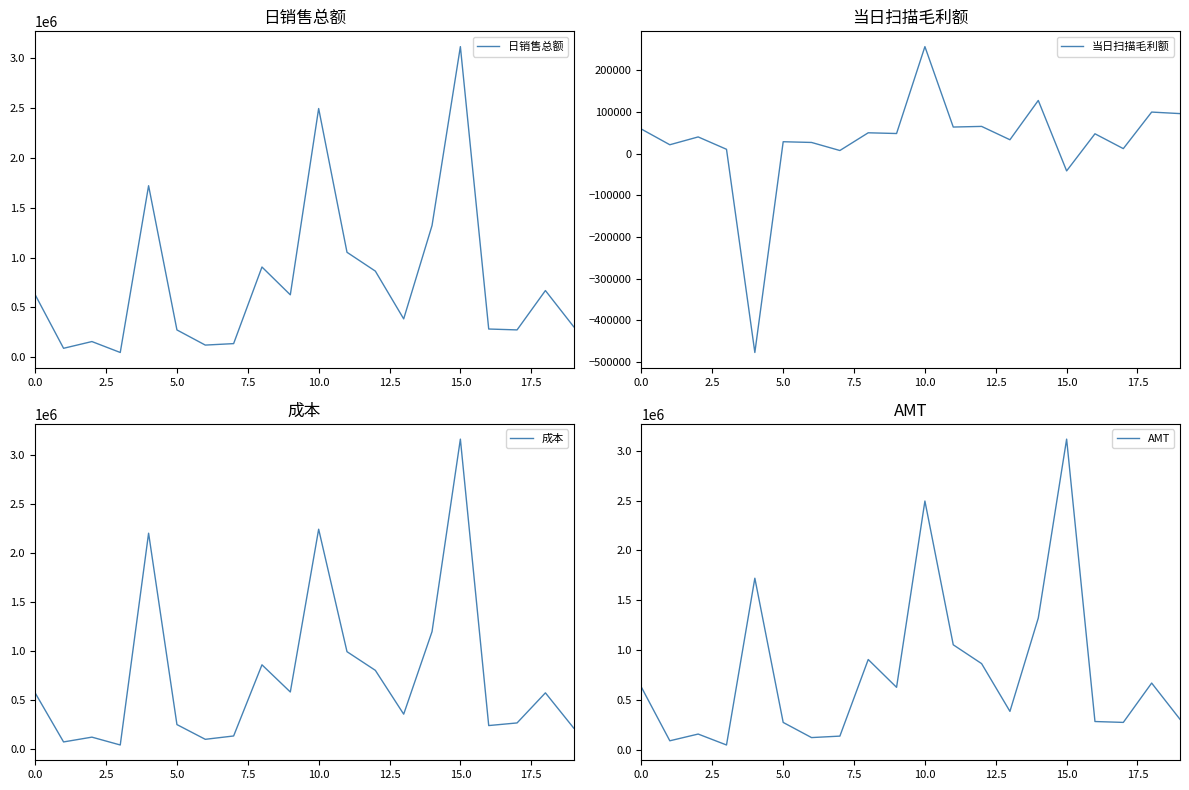

What is the sum of all AMT values?

15484219.7